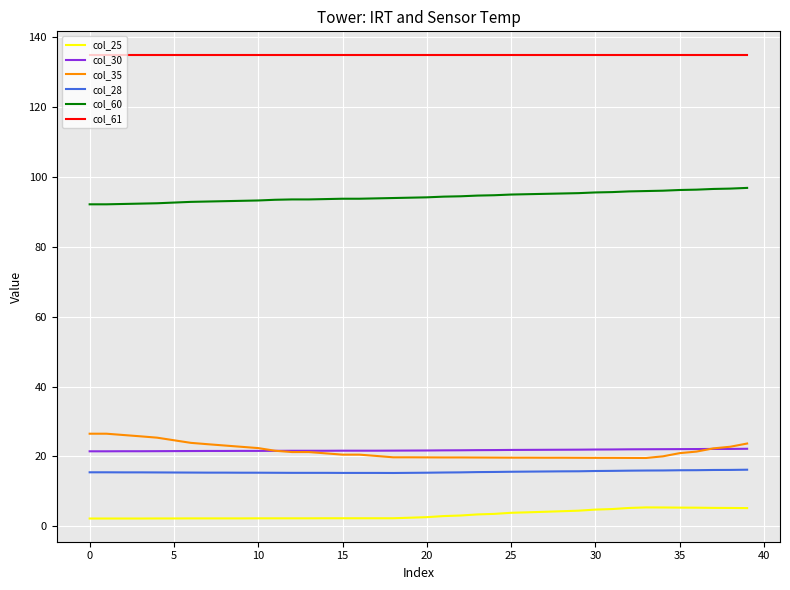

True or false: col_60 and col_61 cross at least once.

False